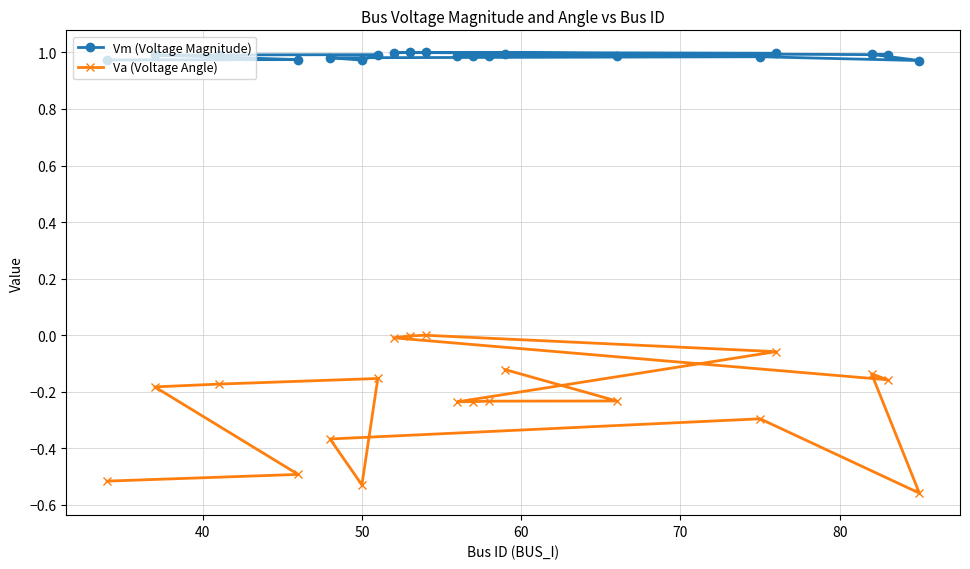

Rank the series by their average value, from highest to lowest.

Vm (Voltage Magnitude), Va (Voltage Angle)